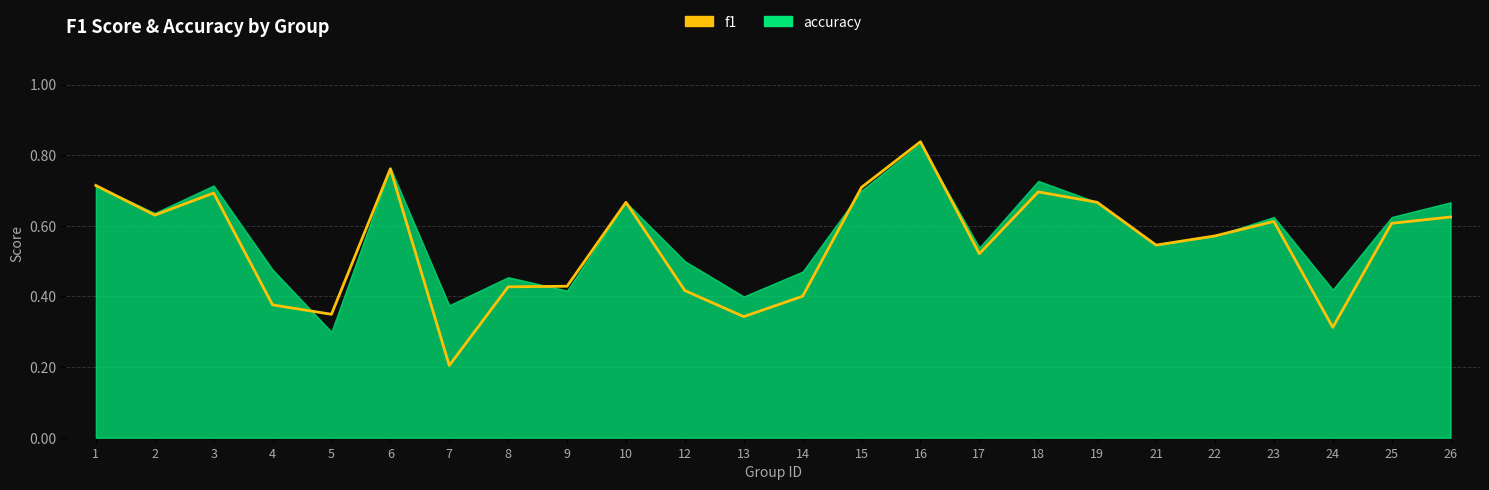

The value at 25 is 0.6. True or false?

True